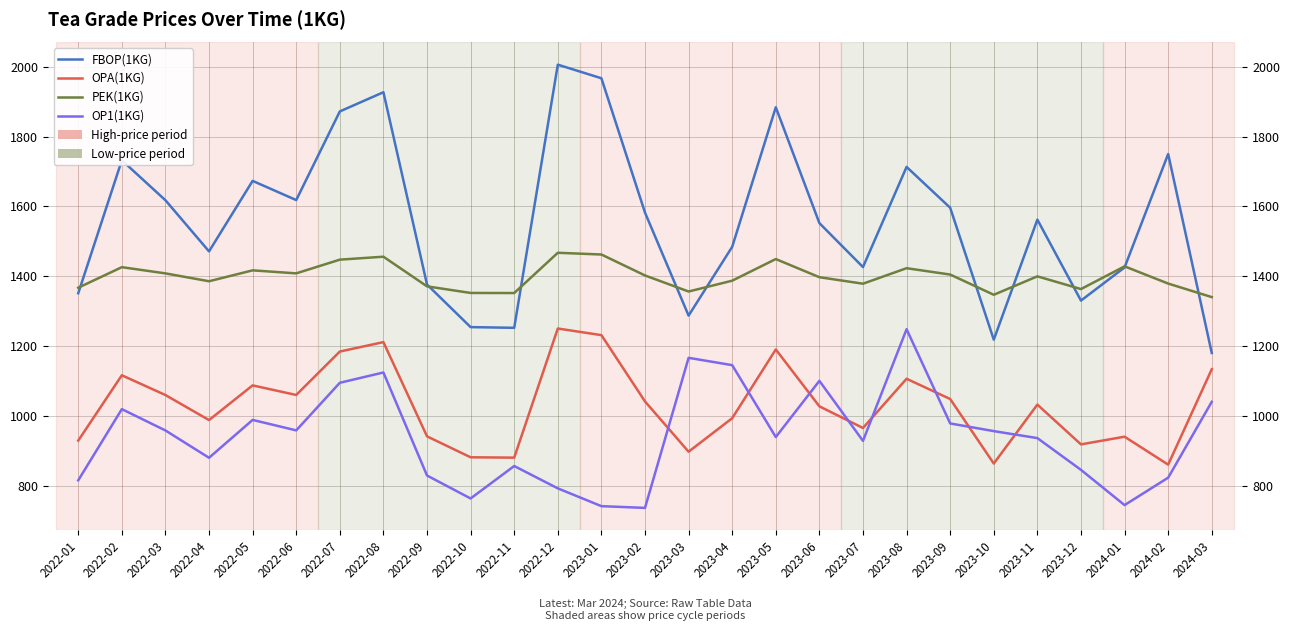

Reading left to right, what are all the values shown in this chart?

FBOP(1KG): 1351.0	1732.0	1617.5	1471.0	1673.0	1618.0	1872.0	1927.0	1376.0	1254.0	1252.0	2006.0	1967.0	1582.1	1287.0	1484.0	1884.0	1552.0	1426.0	1713.0	1596.0	1218.0	1562.0	1330.0	1425.0	1750.0	1180.0
OPA(1KG): 928.8	1116.0	1059.4	987.6	1087.0	1059.6	1184.0	1211.0	941.0	881.0	880.0	1250.0	1231.0	1041.0	897.0	993.0	1190.0	1027.0	965.0	1106.0	1048.0	863.0	1032.0	918.0	940.0	860.0	1133.3
PEK(1KG): 1366.9	1425.7	1408.0	1385.4	1416.6	1408.0	1447.3	1455.7	1370.8	1351.9	1351.6	1467.0	1462.0	1402.0	1356.0	1387.0	1449.0	1397.0	1378.4	1422.8	1404.6	1346.6	1399.5	1363.0	1428.1	1378.8	1340.0
OP1(1KG): 815.0	1019.0	957.9	879.6	988.1	958.1	1094.5	1124.0	828.8	763.0	856.0	792.0	741.0	736.0	1166.0	1145.0	939.0	1100.0	928.0	1248.0	978.0	956.0	936.0	845.0	744.0	822.6	1040.0